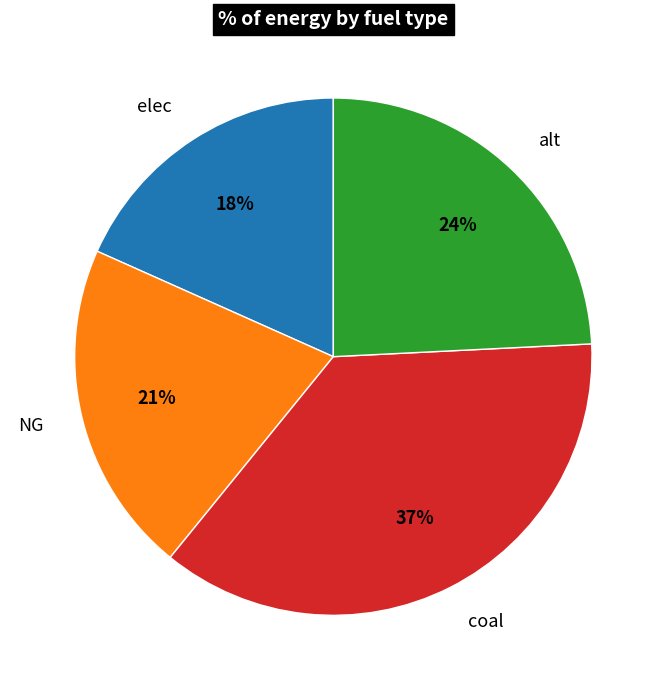

What is the smallest slice in the pie chart?

elec